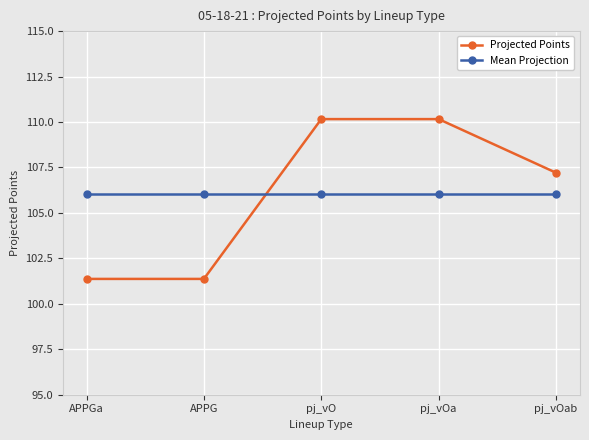

What is the average value of the Projected Points series?

106.1